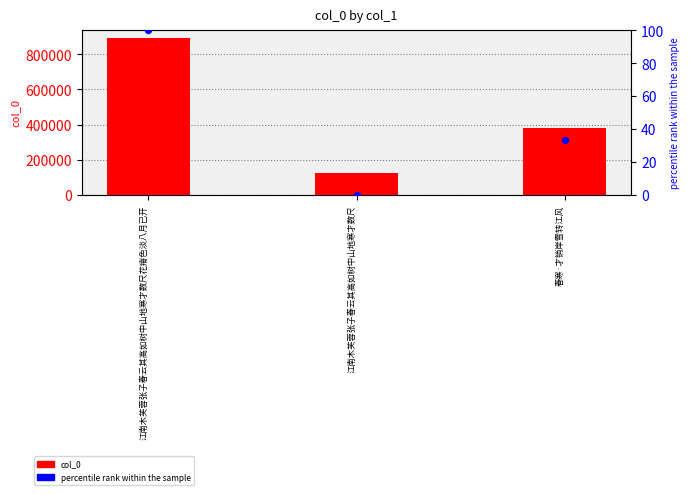

At which category is the sum across all series the highest?

江南木芙蓉张子春云其高如树中山地寒才数尺花瘠色淡八月已开